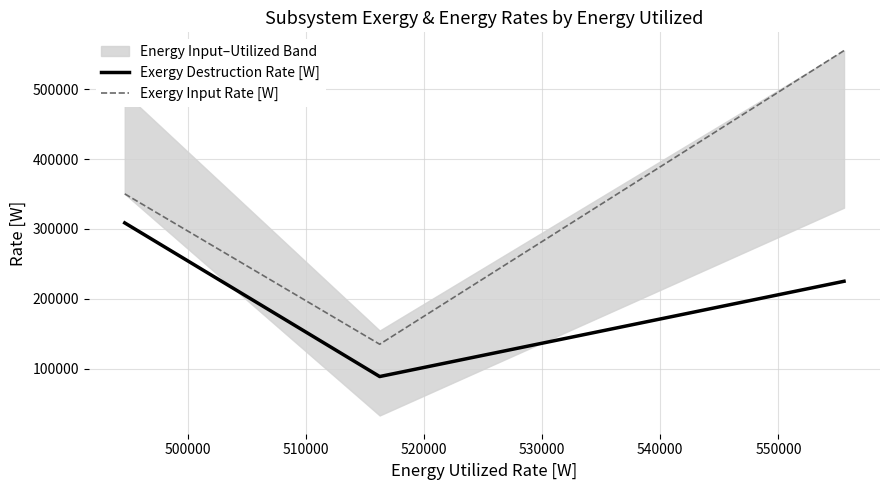

How many lines are shown in the chart?

2